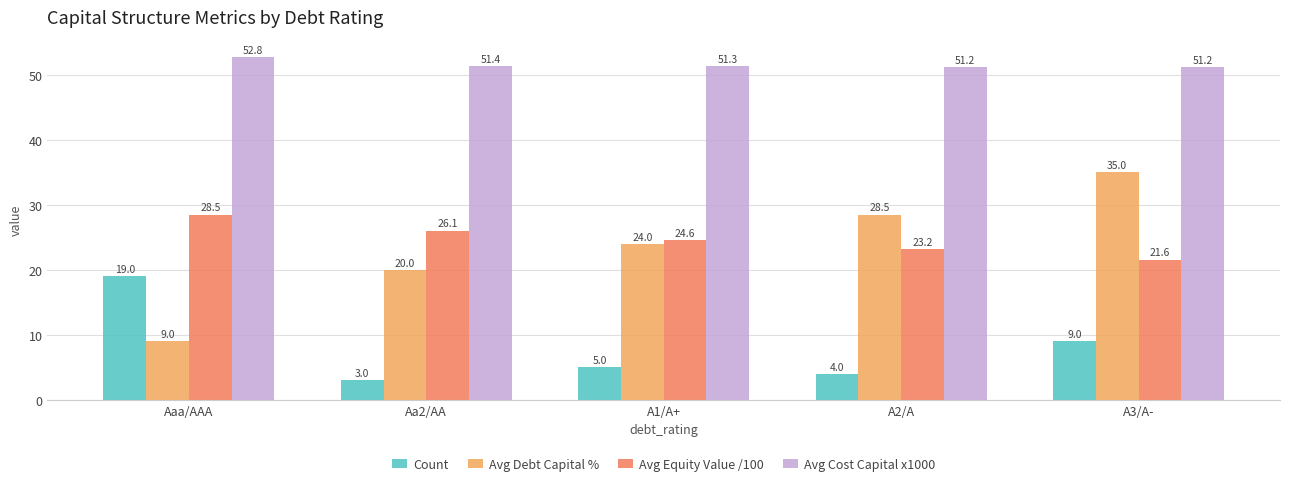

What is the label of the 4th bar from the left?

A2/A